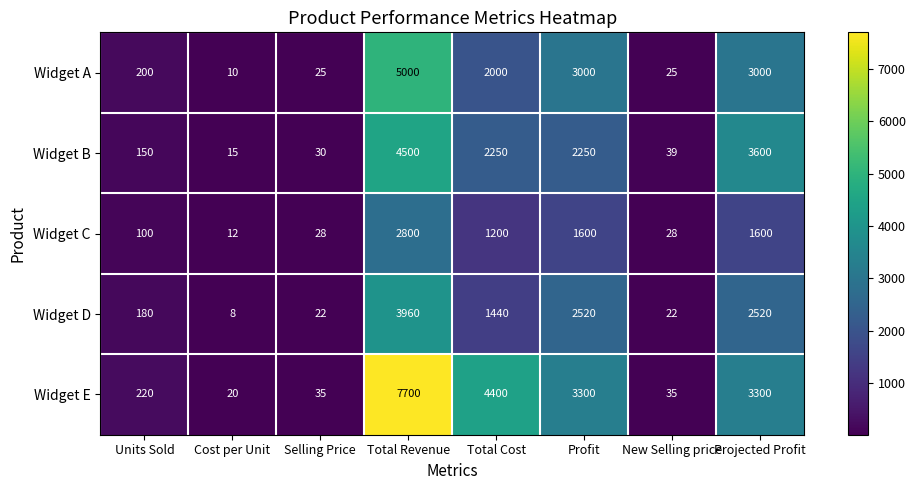

What is the difference between the highest and lowest values at New Selling price?

17